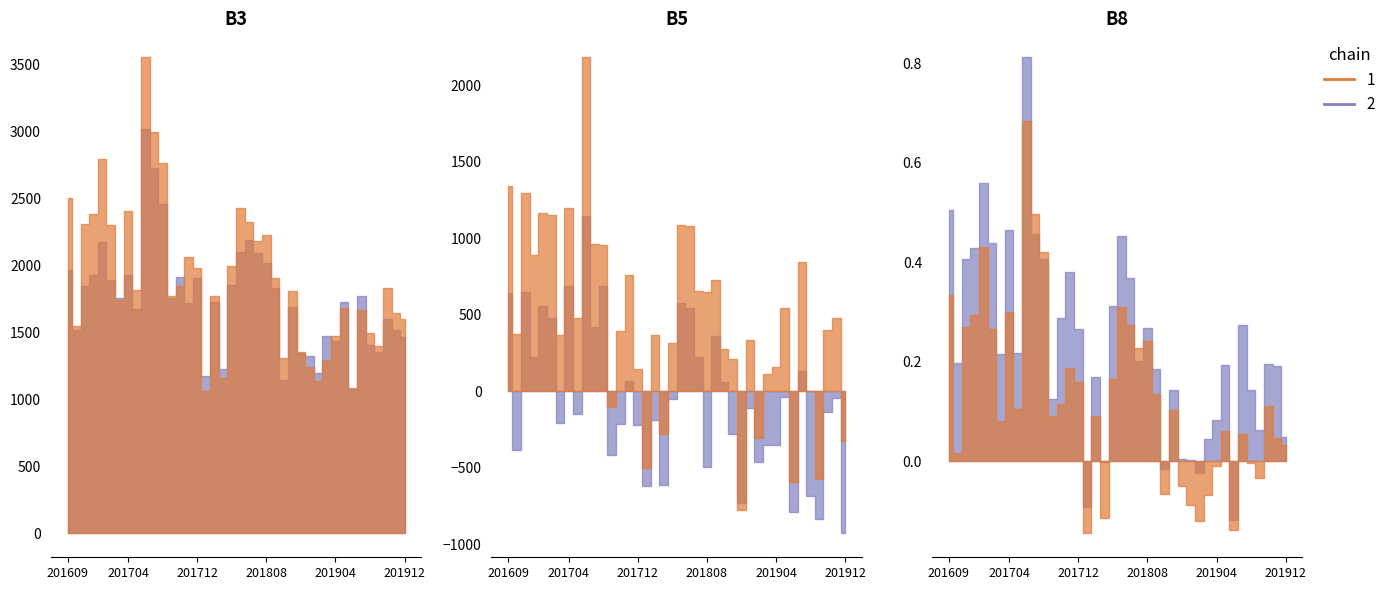

Is it true that B5 equals 2963 at 201901?

False